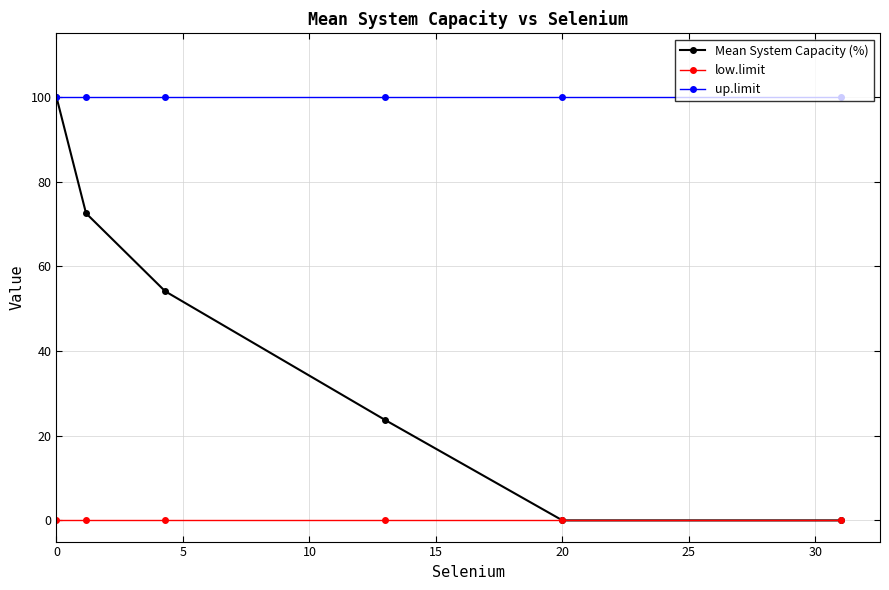

Which series has the widest spread of values?

Mean System Capacity (%)